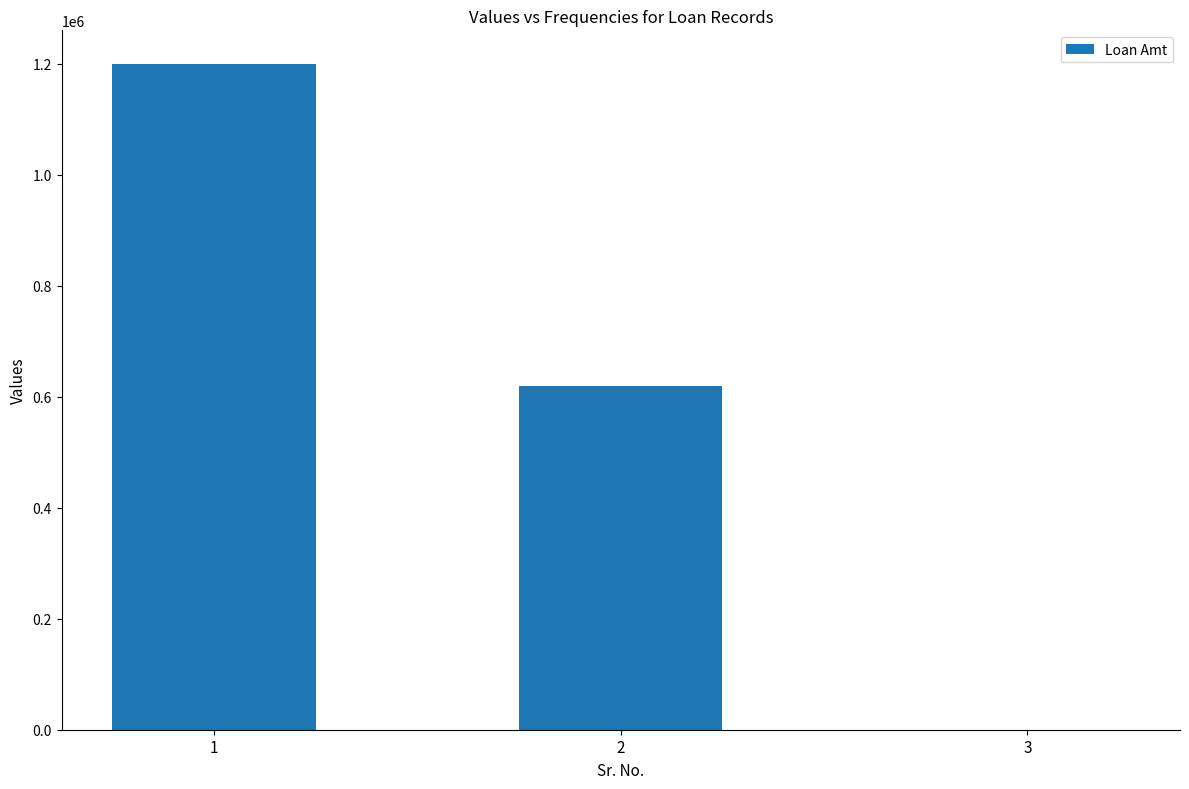

The chart shows a value of -651808 at 3. True or false?

False